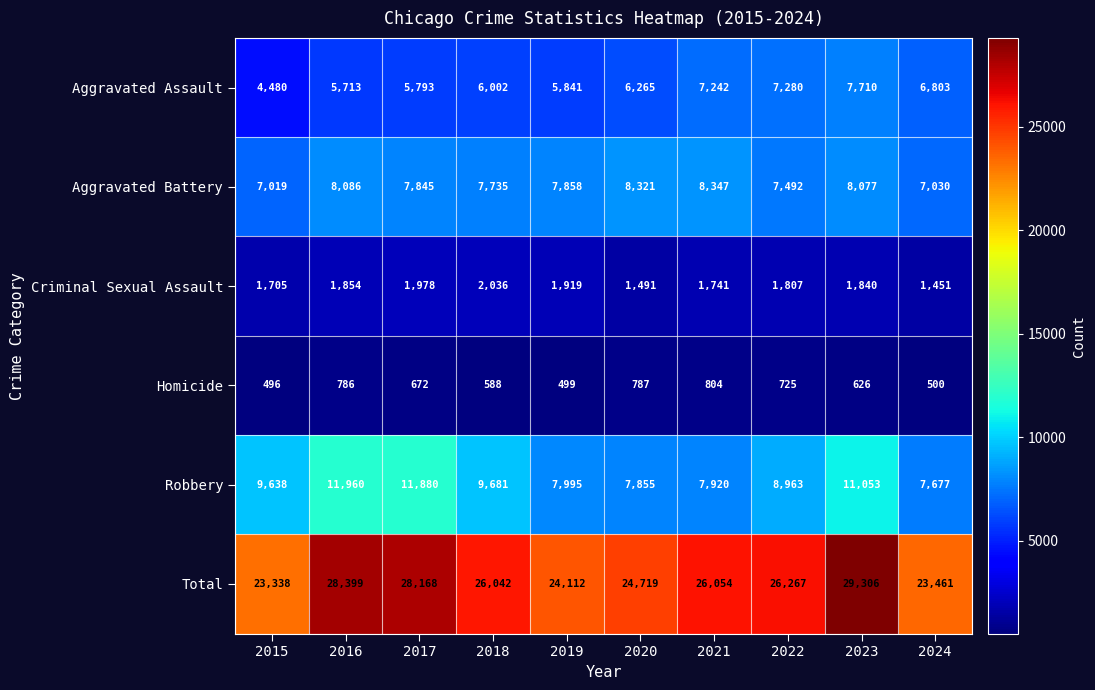

What is the minimum value shown in the chart?

496